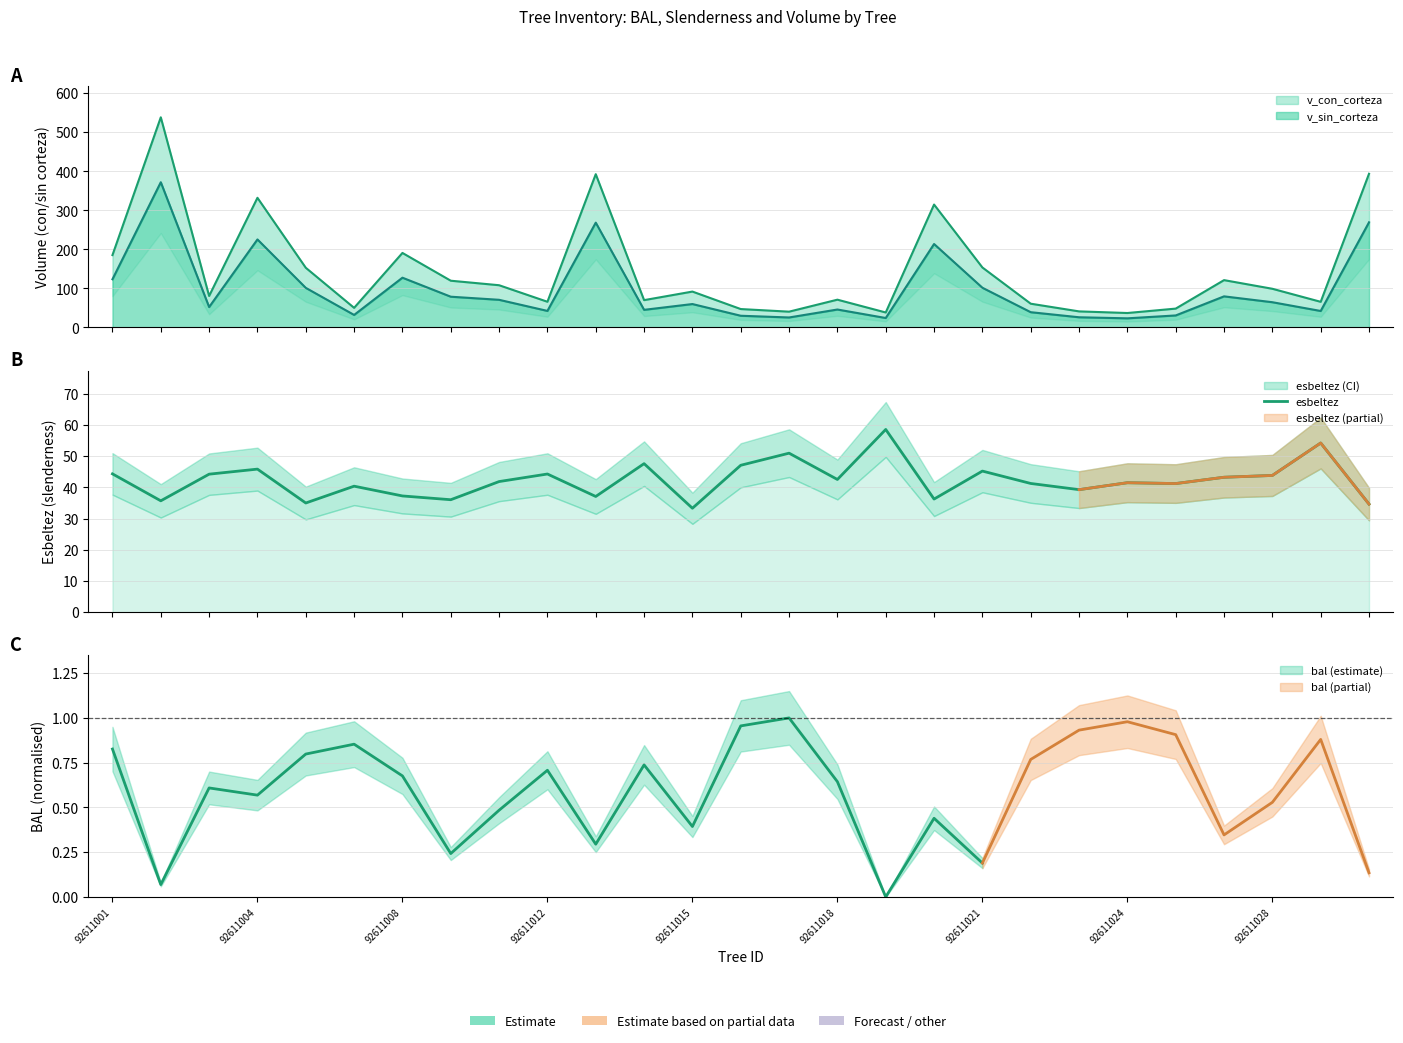

The value at 16 is 58.6. True or false?

True